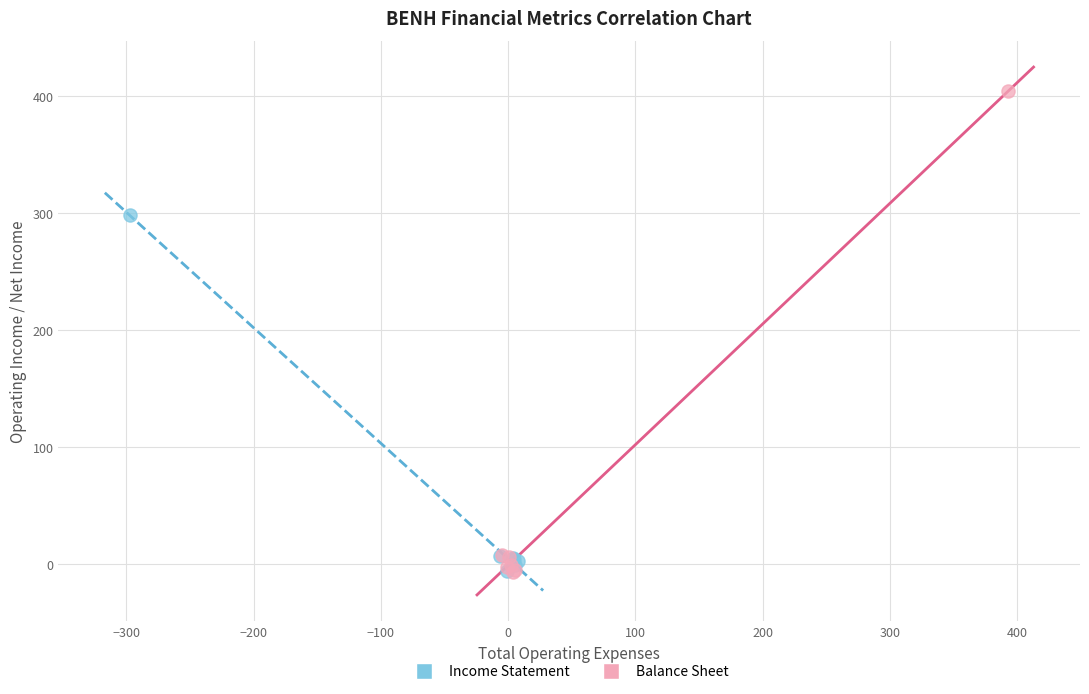

Which series has the largest Y range (max minus min)?

Balance Sheet